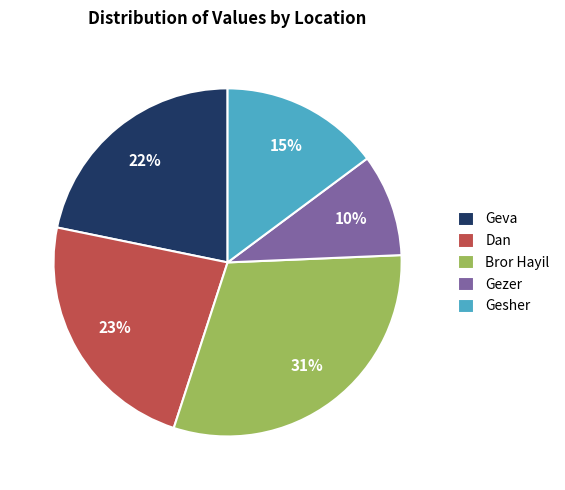

Is it true that Bror Hayil is 31% of the pie?

True